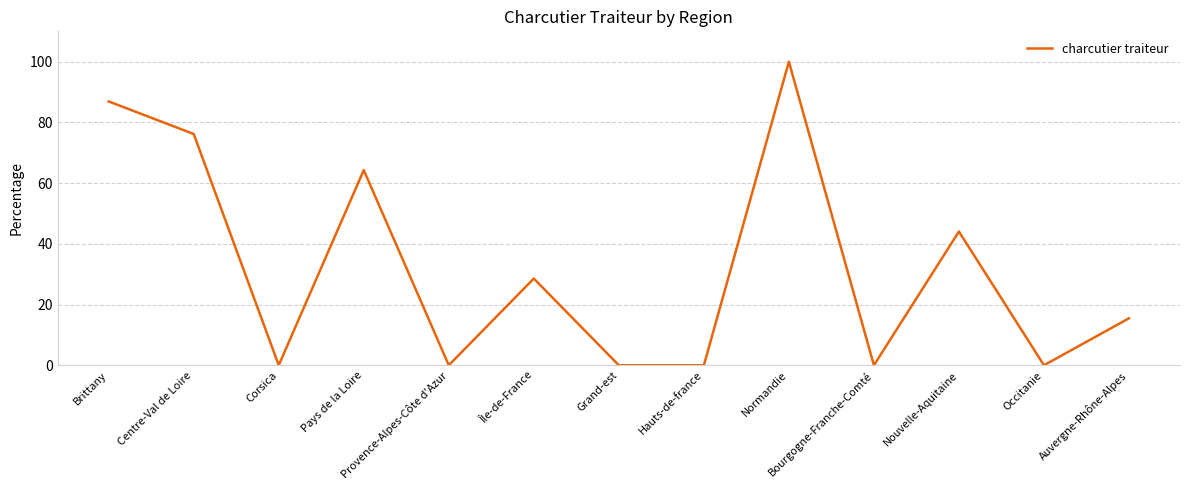

Which has a higher value, Centre-Val de Loire or Provence-Alpes-Côte d'Azur?

Centre-Val de Loire